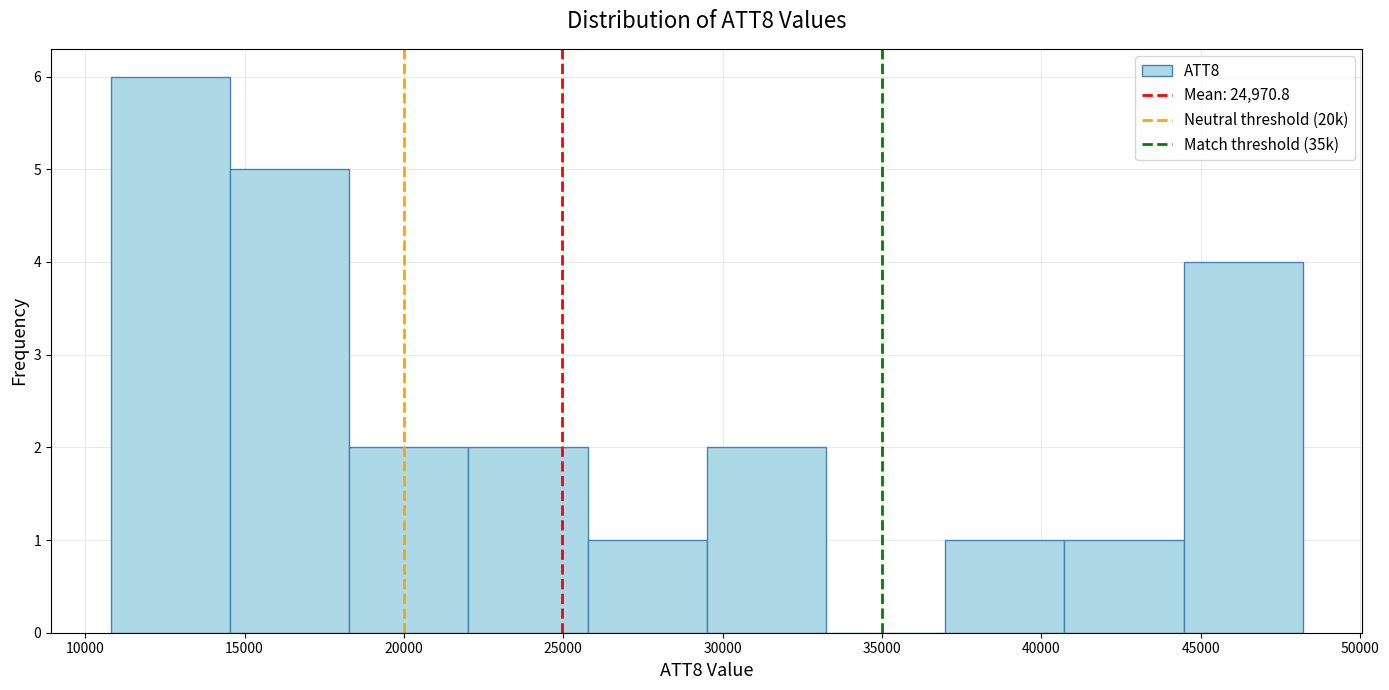

Reading left to right, transcribe this chart: for each bar, give the range it covers on the x-axis and its height. Neither the bar edges nor the heights are printed on the chart, so give them approximately, as read against the axes.

11000 to 14500: 6
14500 to 18500: 5
18500 to 22000: 2
22000 to 26000: 2
26000 to 29500: 1
29500 to 33000: 2
33000 to 37000: 0
37000 to 40500: 1
40500 to 44500: 1
44500 to 48000: 4